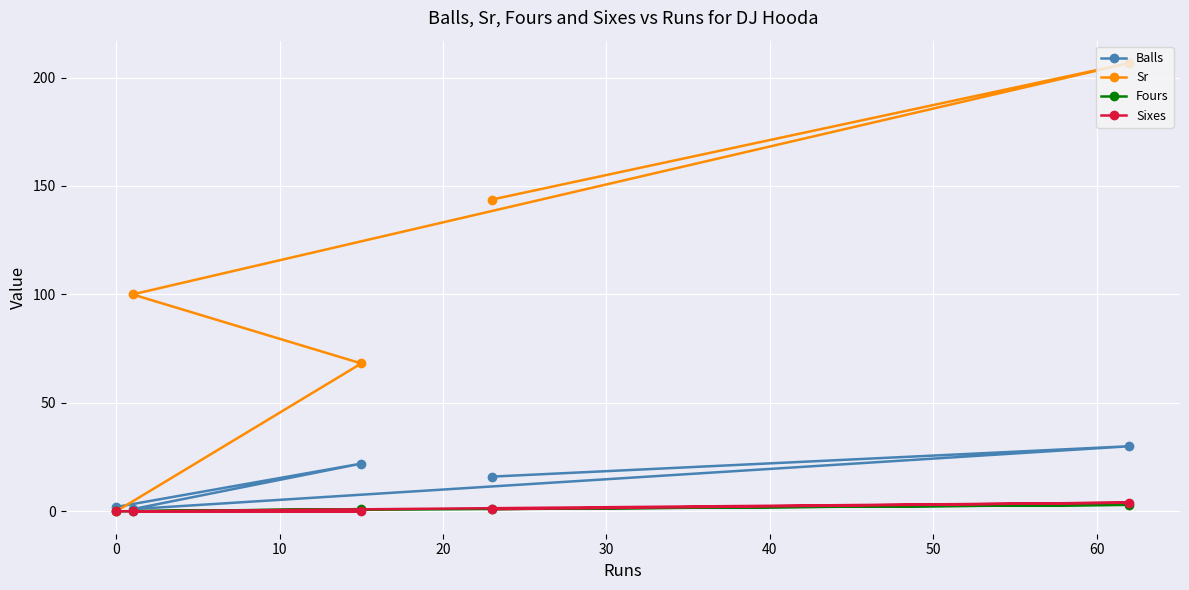

How many values in the Sixes series exceed 0?

2